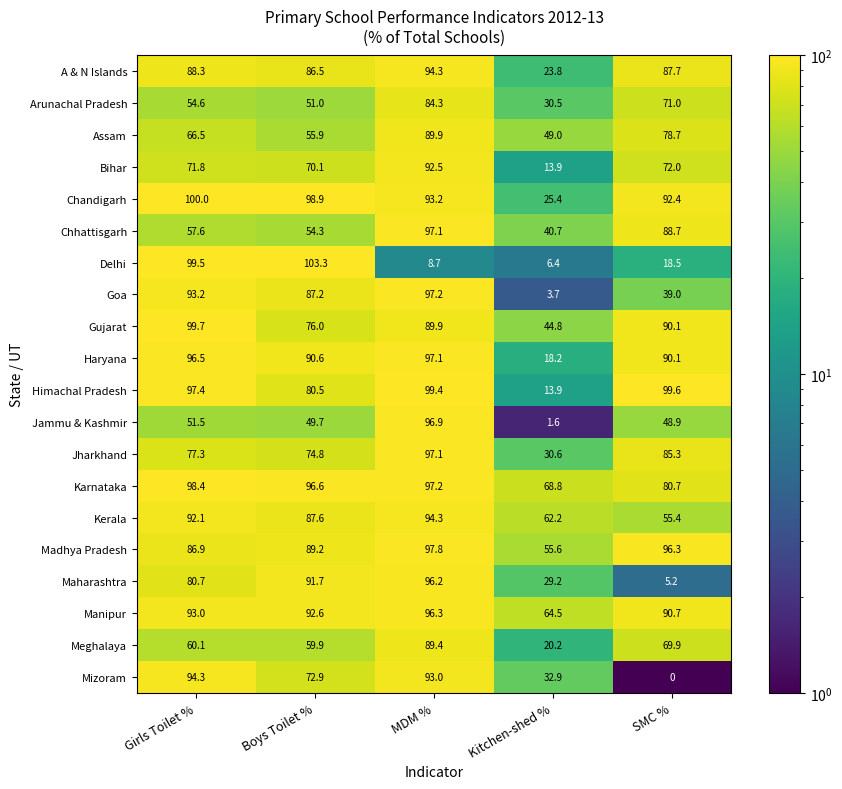

Which series has the largest range (max minus min)?

Delhi